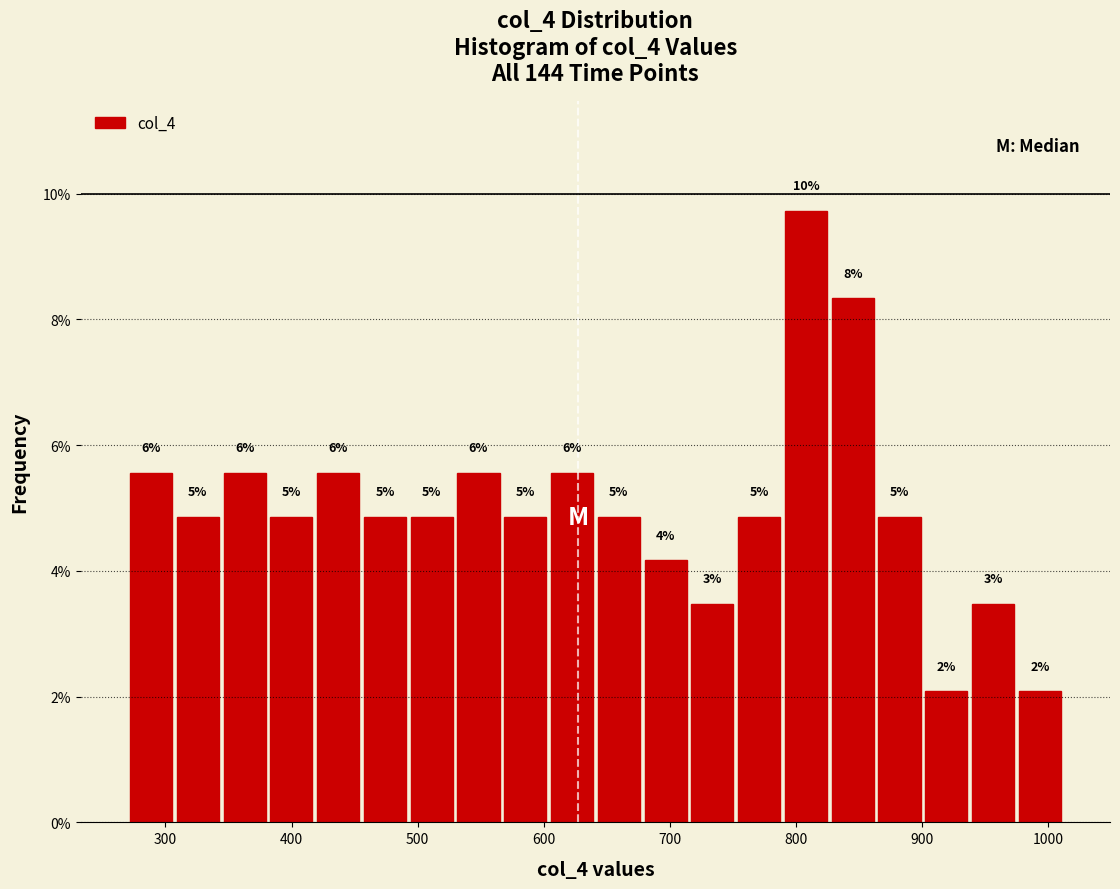

Around what value on the x-axis is the tallest bar? Give the approximate position of its centre, as read against the axis.

810